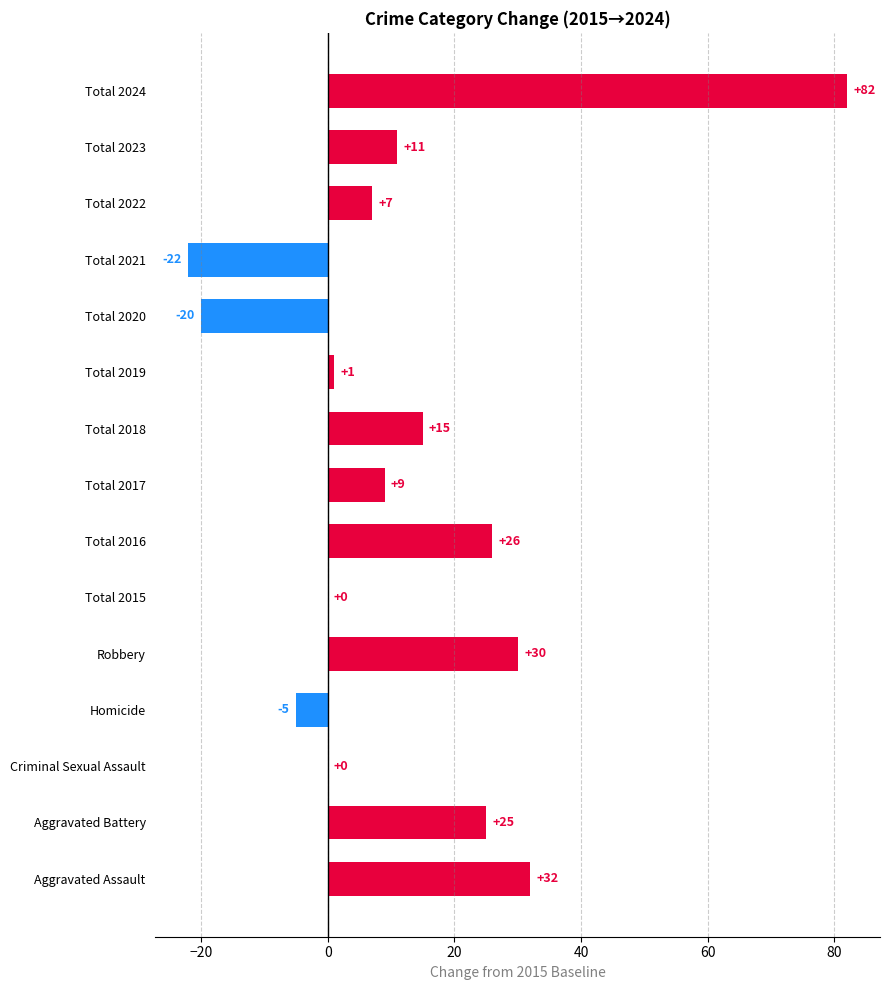

What are all the series names shown in the legend?

Aggravated Assault, Aggravated Battery, Criminal Sexual Assault, Homicide, Robbery